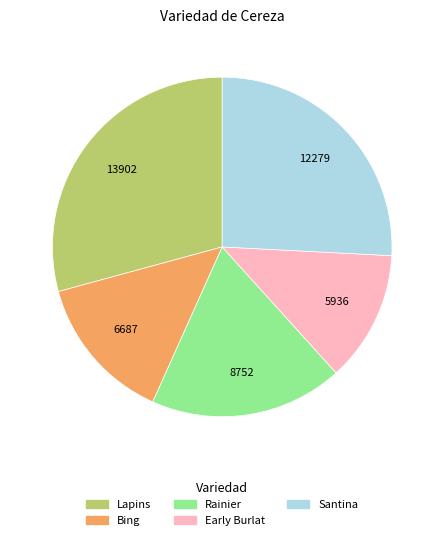

How many segments does this pie chart have?

5